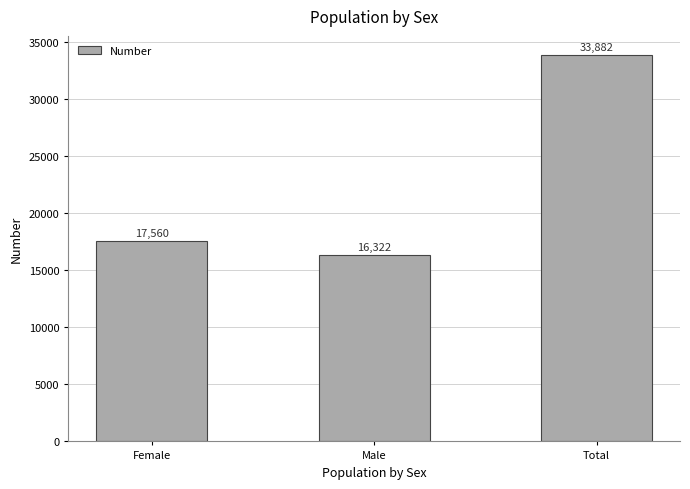

The chart shows a value of 27887 at Female. True or false?

False